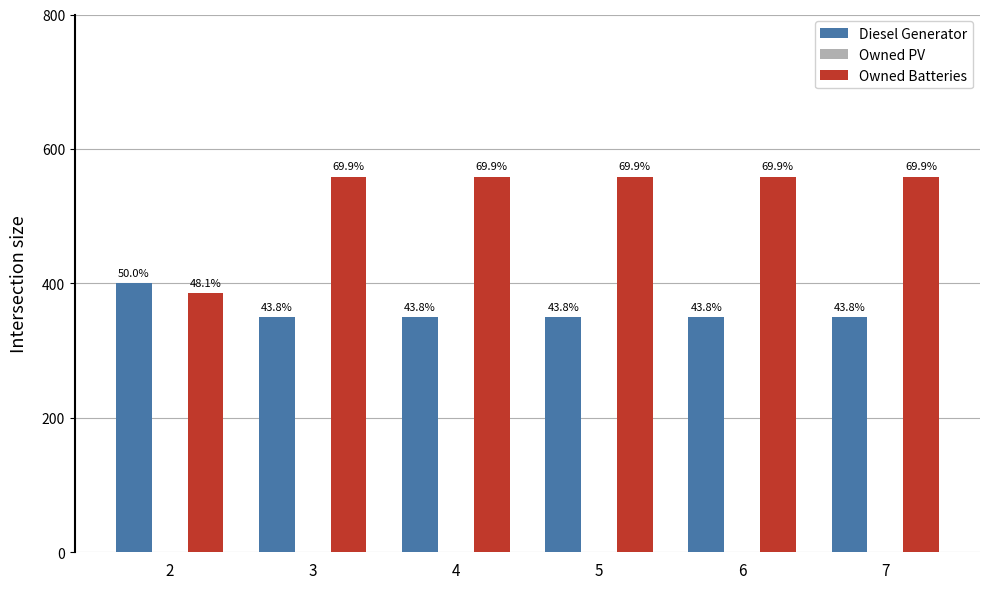

At which category is the sum across all series the highest?

3